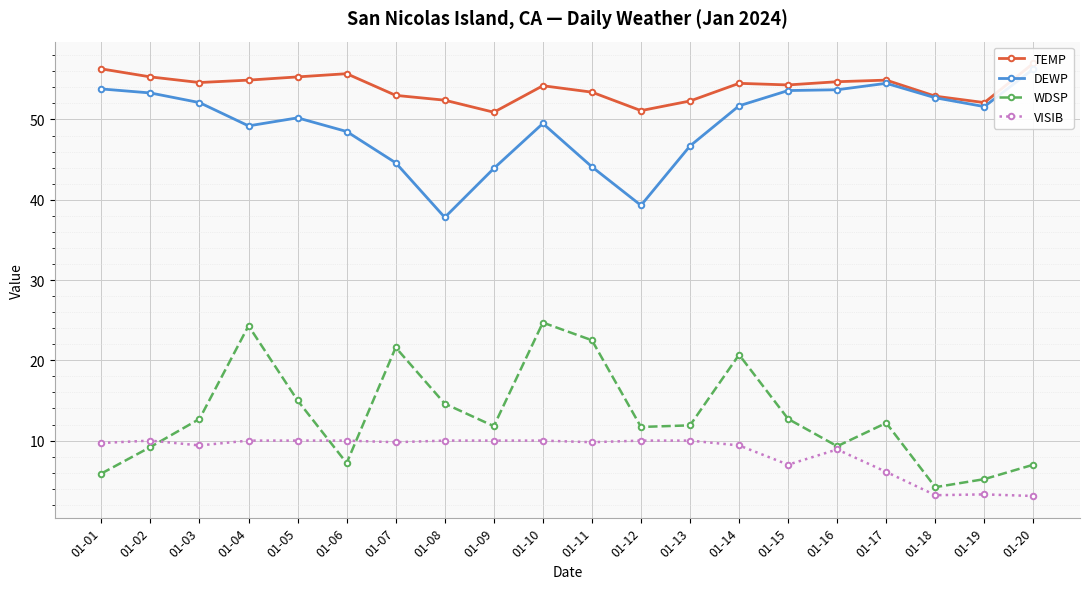

In VISIB, how many points are lower than both neighbors (excluding endpoints)?

5